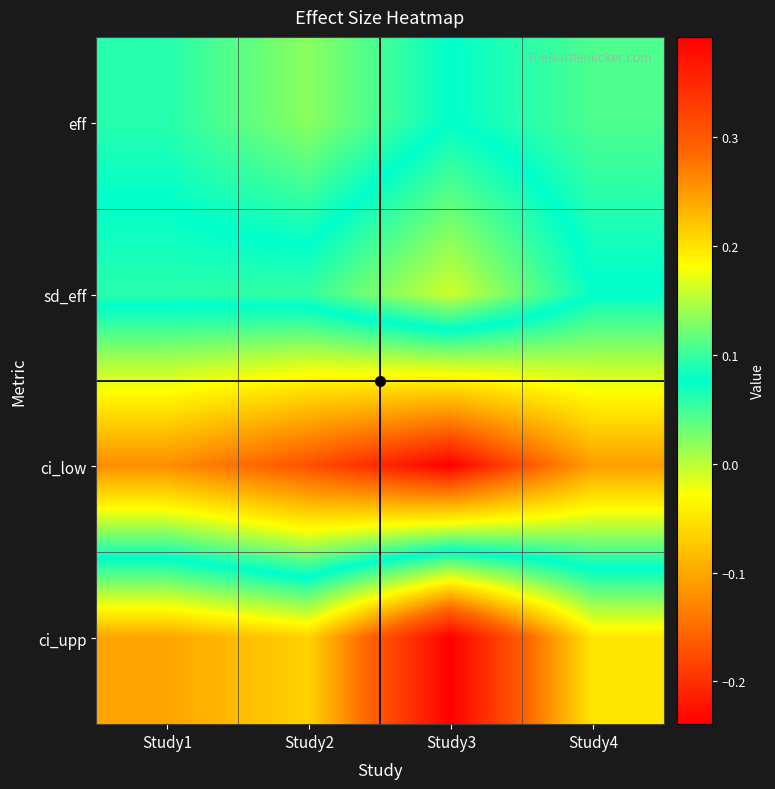

Reading left to right, list all the values displayed in this chart.

eff: Study1=0.1	Study2=0.0	Study3=0.1	Study4=0.0
sd_eff: Study1=0.1	Study2=0.1	Study3=0.2	Study4=0.1
ci_low: Study1=-0.1	Study2=-0.2	Study3=-0.2	Study4=-0.1
ci_upp: Study1=0.2	Study2=0.2	Study3=0.4	Study4=0.2